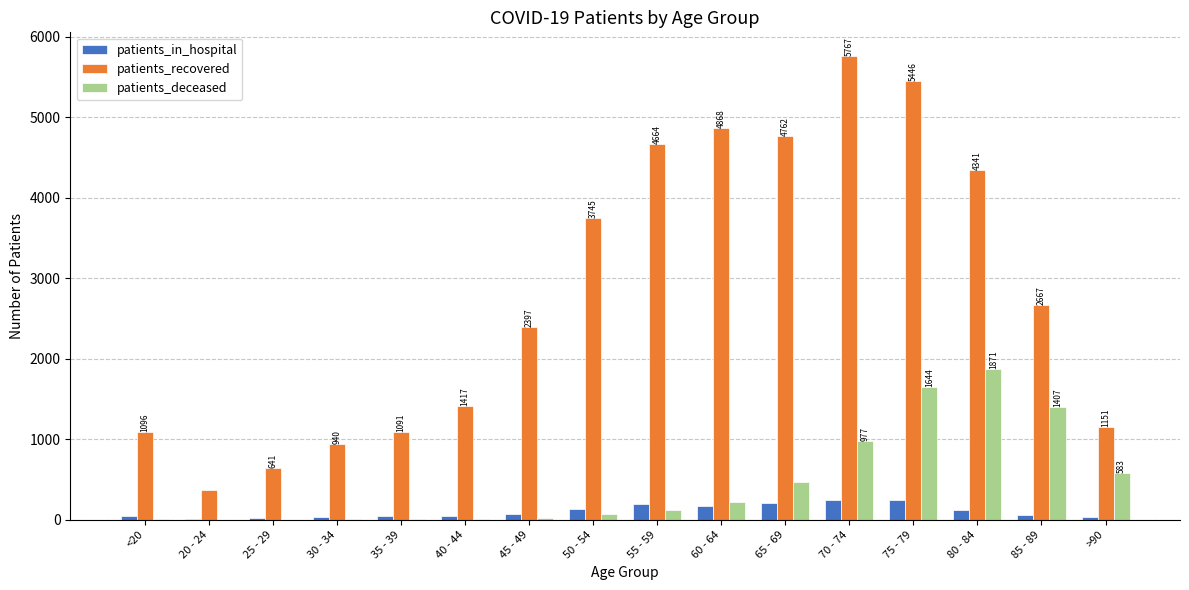

Count the number of categories in the chart.

16